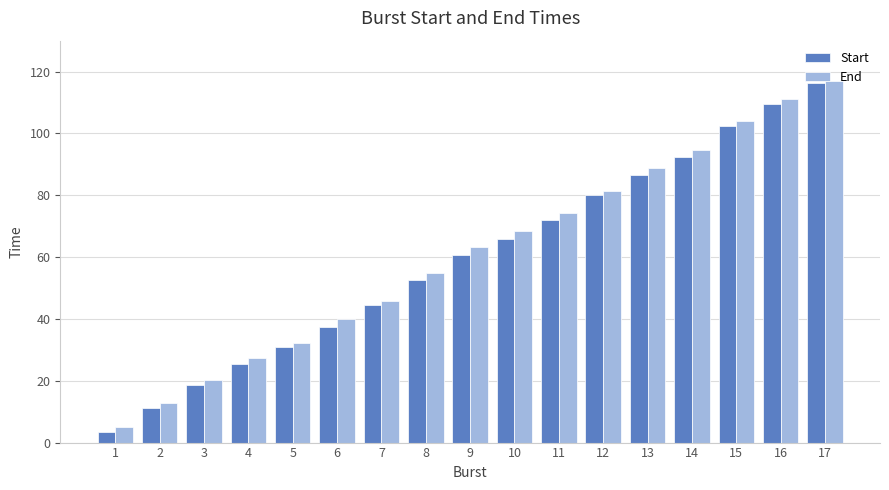

At which label does Start reach its peak?

17